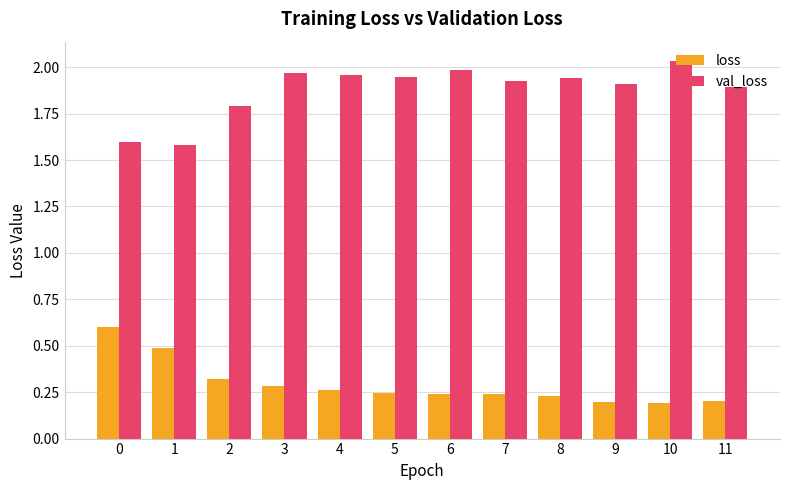

Does the chart contain any negative values?

No